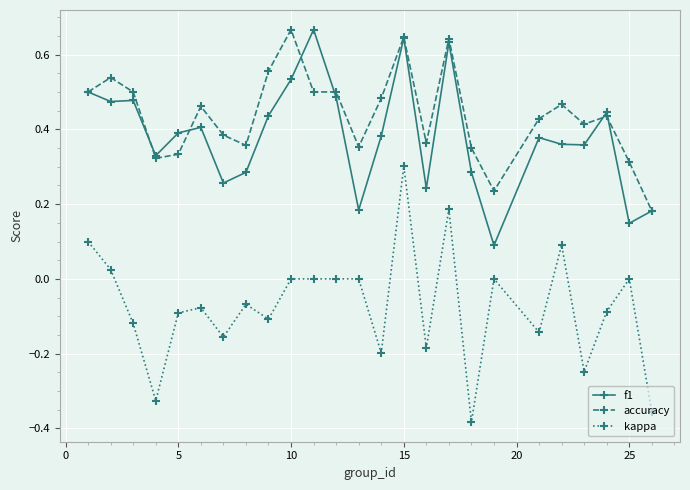

Which series has the widest spread of values?

kappa